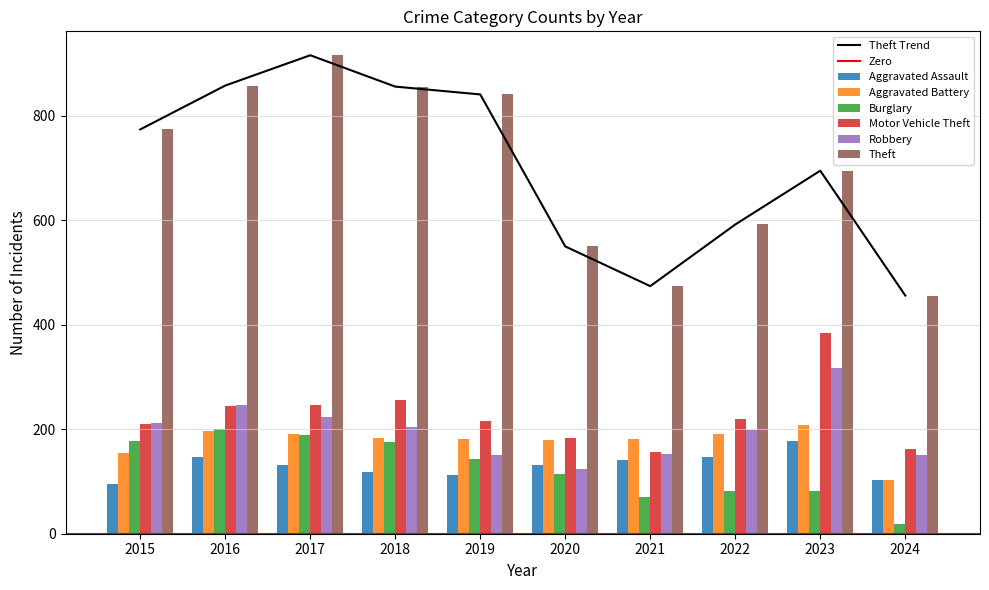

Reading left to right, list all the values displayed in this chart.

Aggravated Assault: 95	146	131	119	113	131	142	146	177	102
Aggravated Battery: 154	196	191	183	182	180	182	190	209	103
Burglary: 178	201	189	176	143	115	71	82	81	18
Motor Vehicle Theft: 211	245	247	256	216	184	156	219	385	162
Robbery: 212	247	224	204	150	124	153	198	317	151
Theft: 774	858	916	856	841	550	474	592	695	456